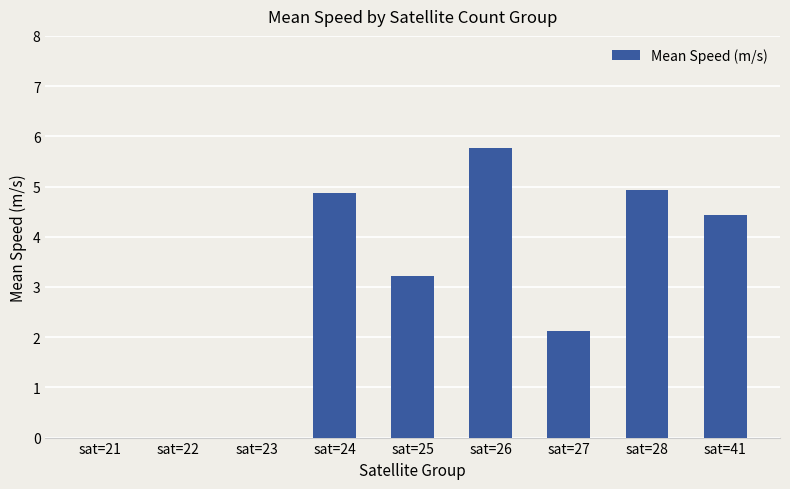

What is the sum of all values?

25.3